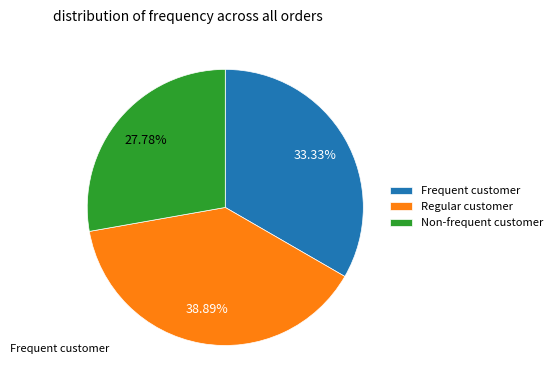

Which slice is the largest?

Regular customer